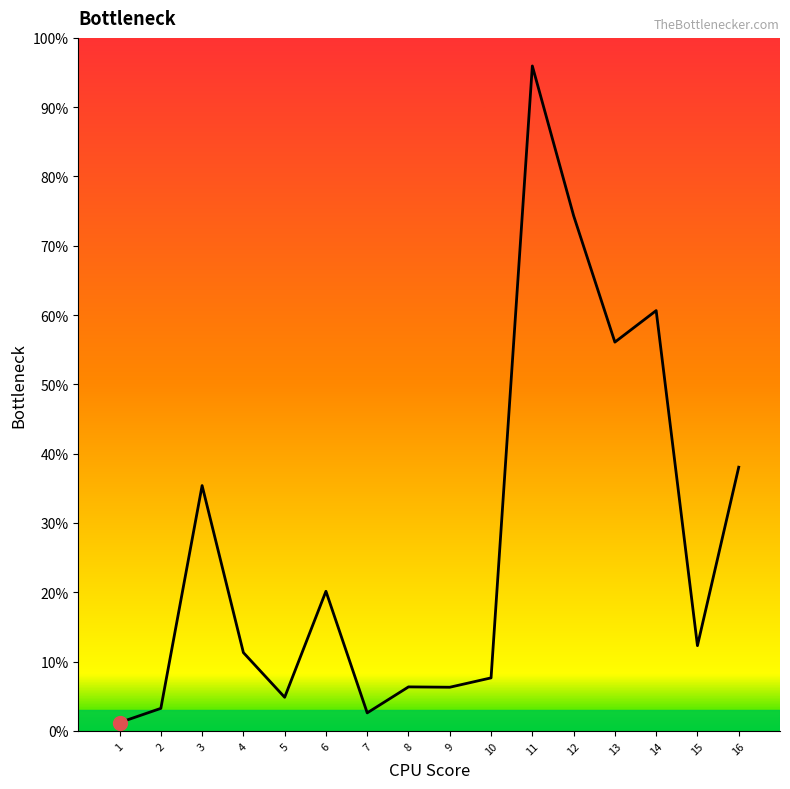

The chart shows a value of 151.8 at 11. True or false?

False